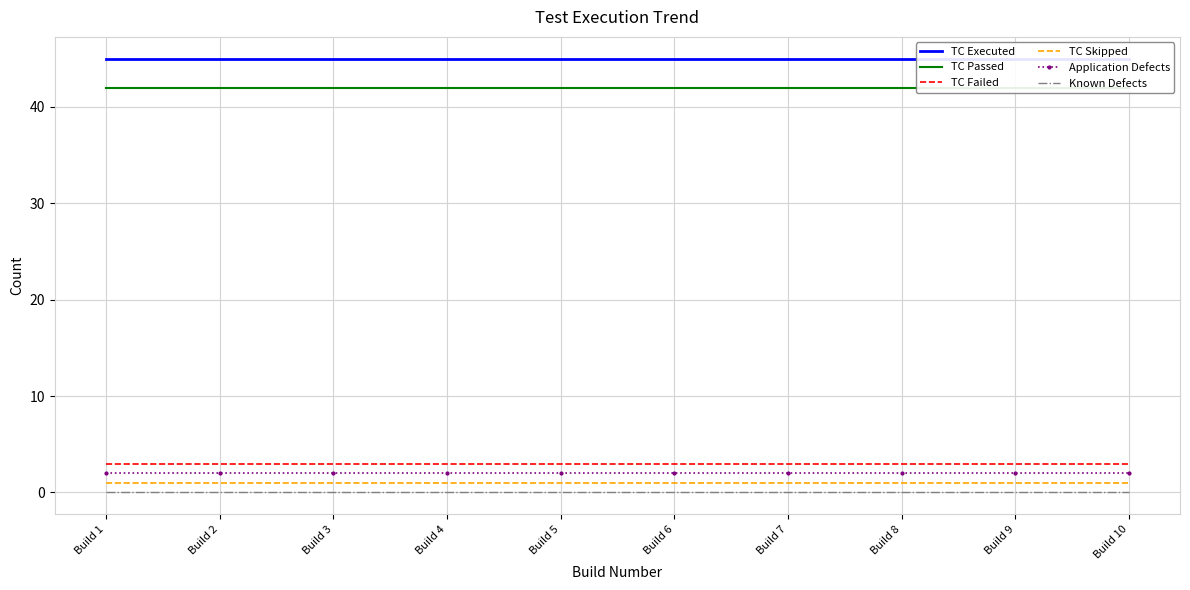

Which series has the widest spread of values?

TC Executed